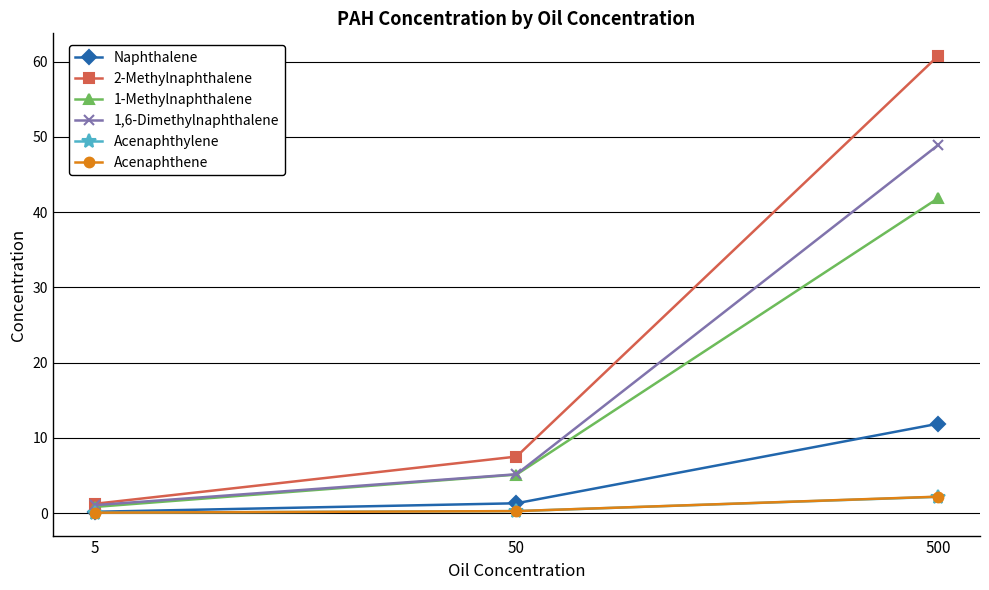

Rank the categories by 1,6-Dimethylnaphthalene value from highest to lowest.

500, 50, 5